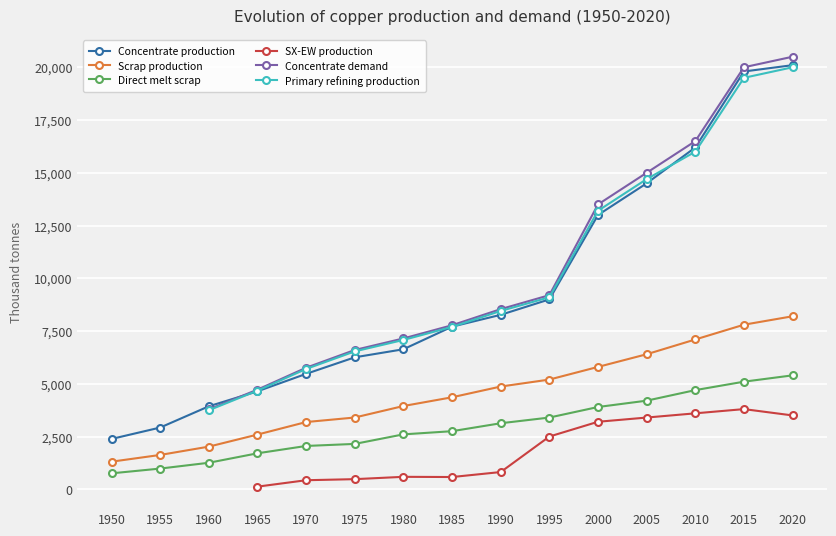

Is the value of Concentrate production at 2000 greater than the value of Direct melt scrap at 2000?

Yes